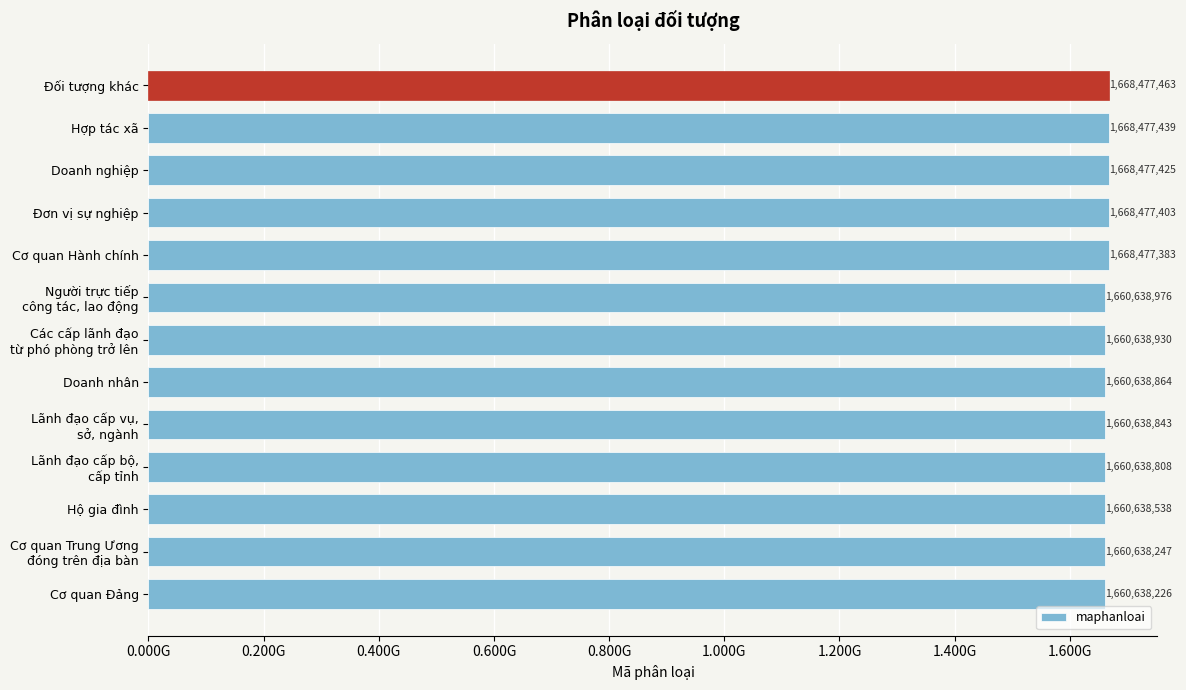

Rank the categories by value from highest to lowest.

Đối tượng khác, Hợp tác xã, Doanh nghiệp, Đơn vị sự nghiệp, Cơ quan Hành chính, Người trực tiếp
công tác, lao động, Các cấp lãnh đạo
từ phó phòng trở lên, Doanh nhân, Lãnh đạo cấp vụ,
sở, ngành, Lãnh đạo cấp bộ,
cấp tỉnh, Hộ gia đình, Cơ quan Trung Ương
đóng trên địa bàn, Cơ quan Đảng